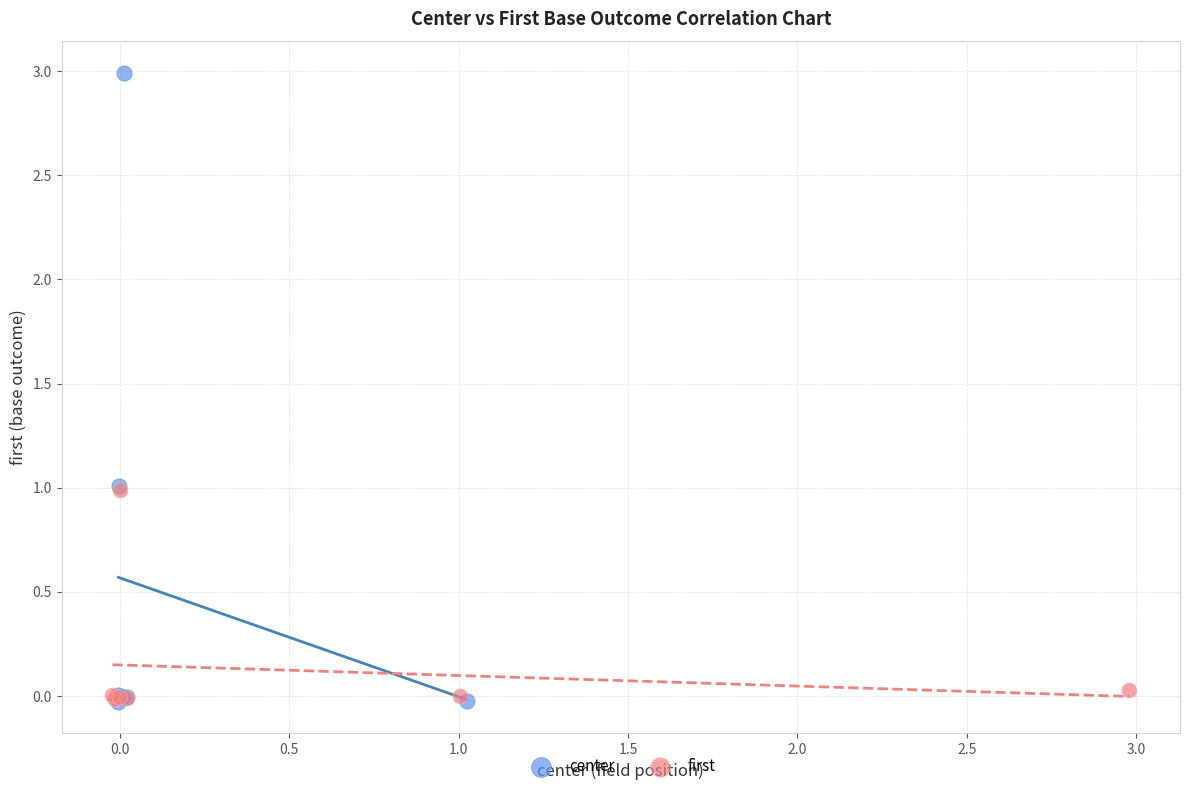

What are all the series names shown in the legend?

center, first